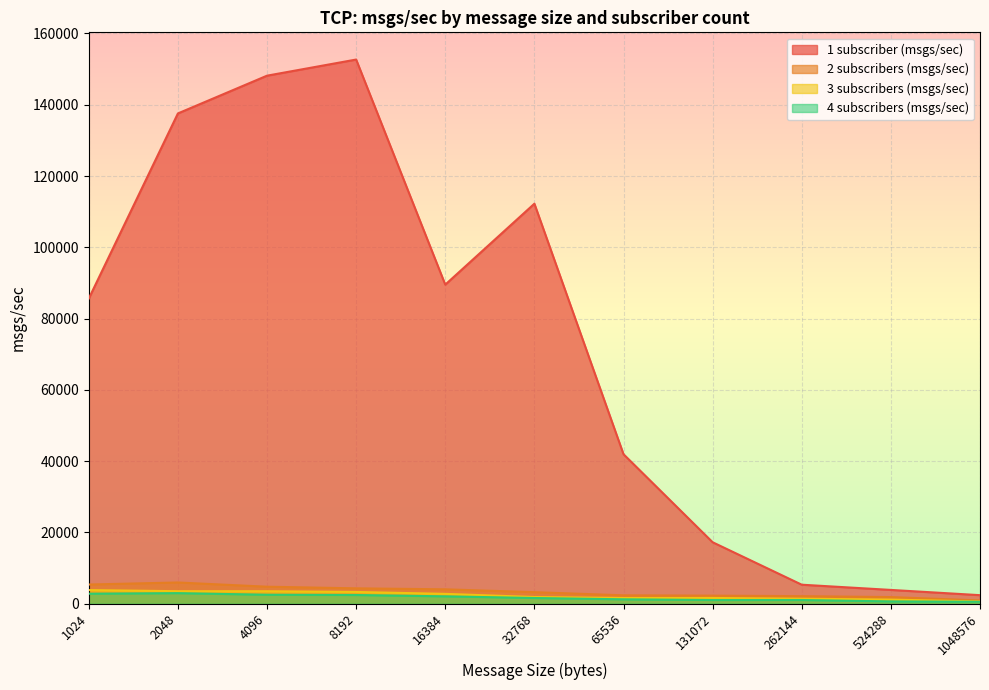

What is the greatest value displayed?

152672.0